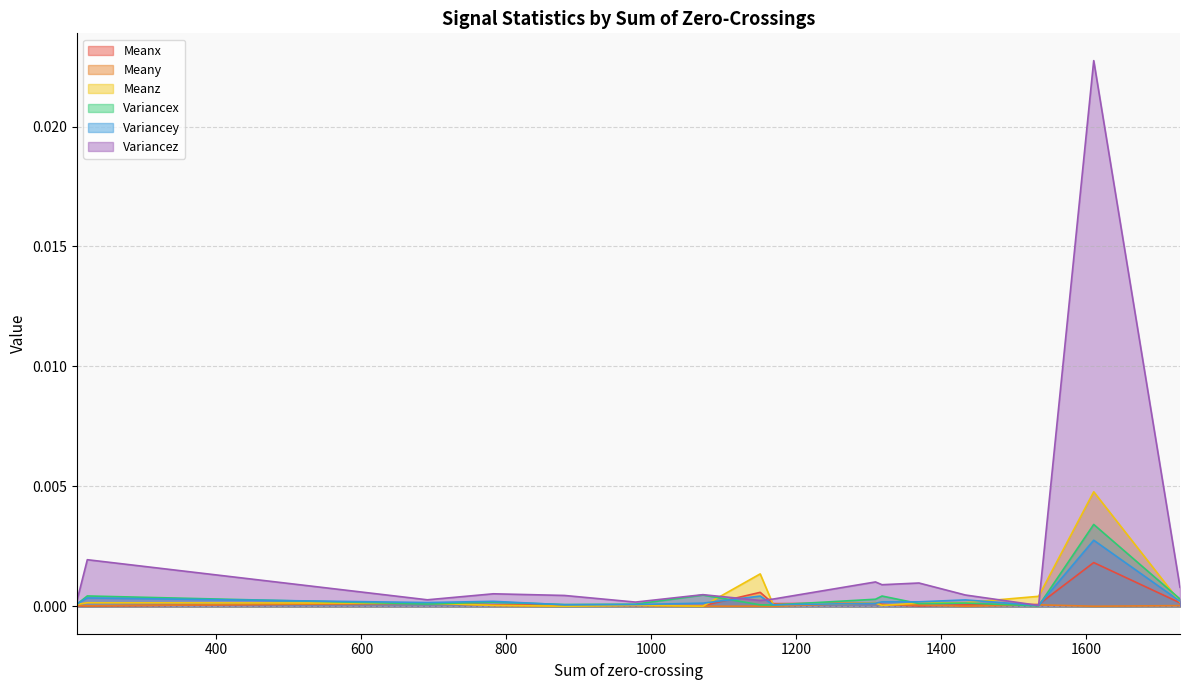

Does the chart have visible grid lines?

Yes